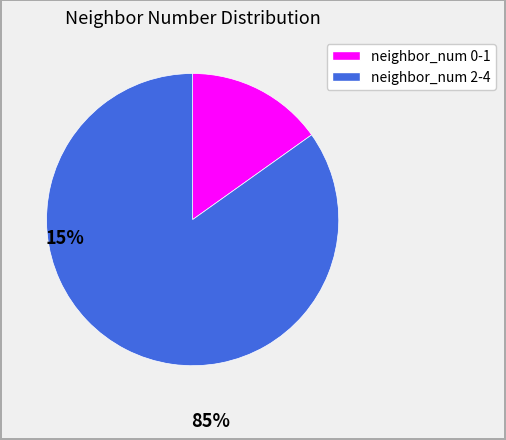

Is there any slice that represents more than half of the pie?

Yes